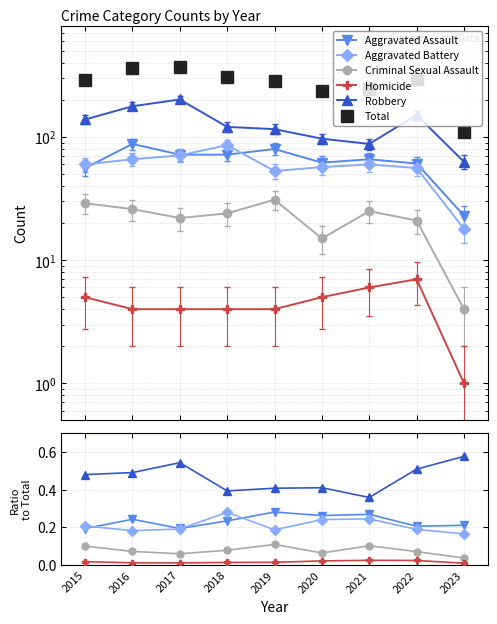

What is the maximum value shown in the chart?

371.0